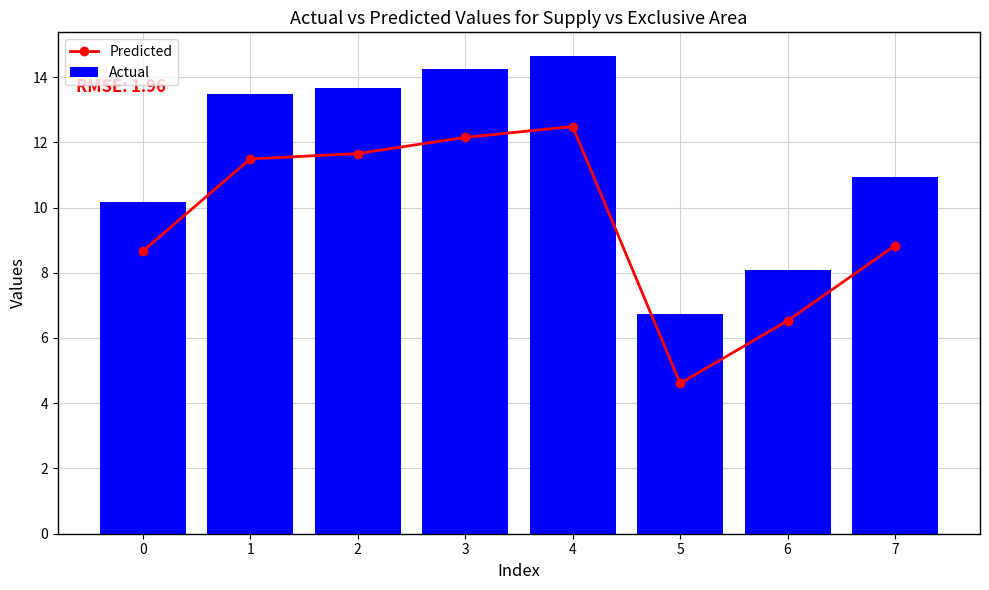

What is the difference between the highest and lowest values at 2?

2.0